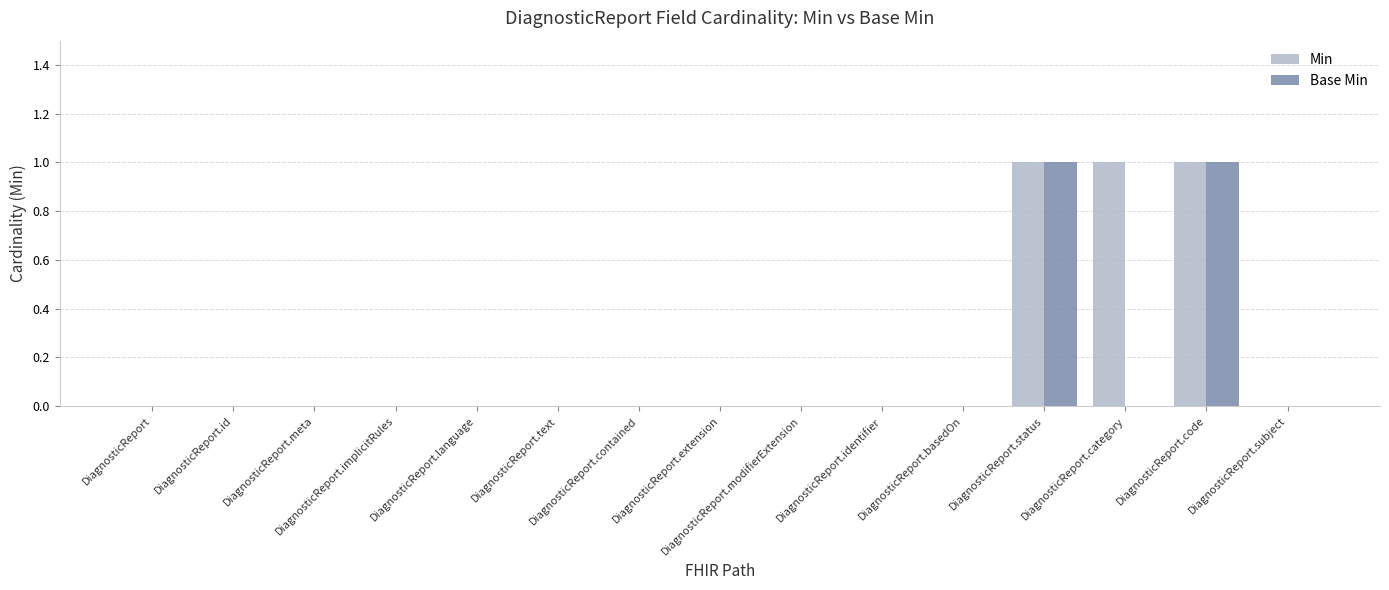

Which series has the largest total across all categories?

Min